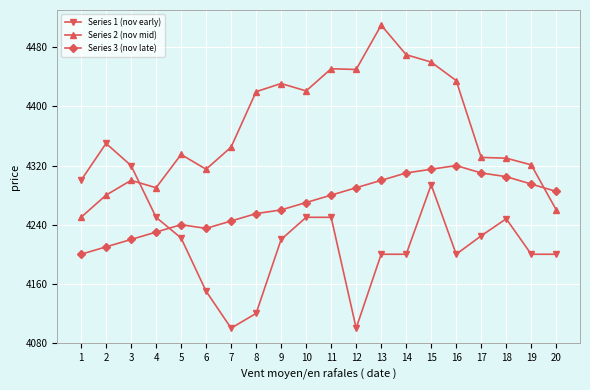

What is the spread (max minus min) of values at 6?

165